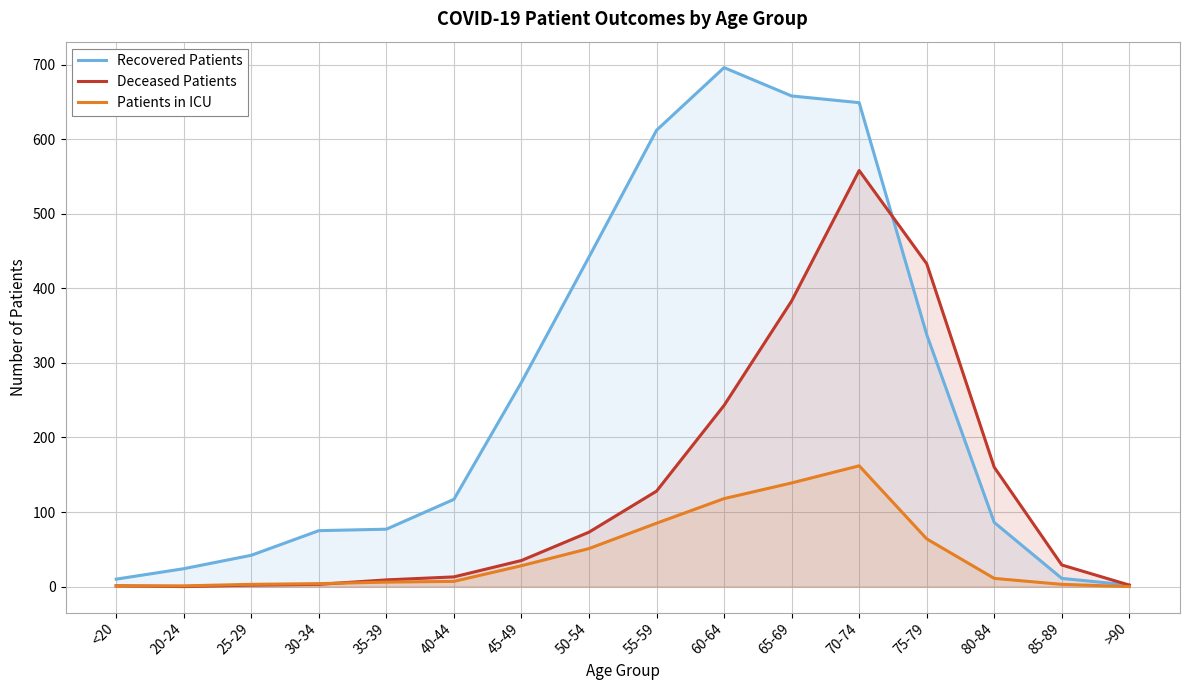

How many data points in Deceased Patients are less than 35?

8